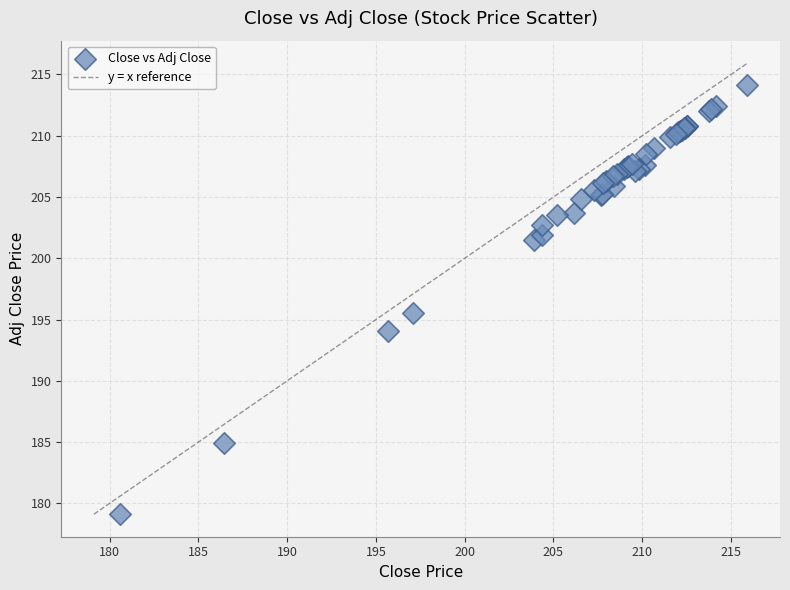

What Y value in the scatter plot is closest to 196?

195.5